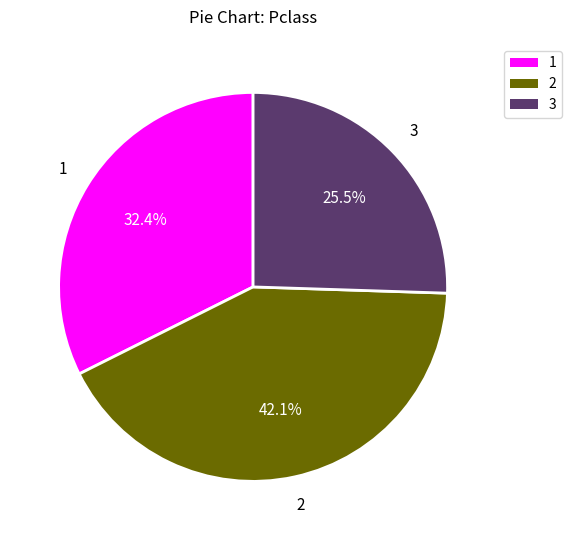

How many slices are in this pie chart?

3